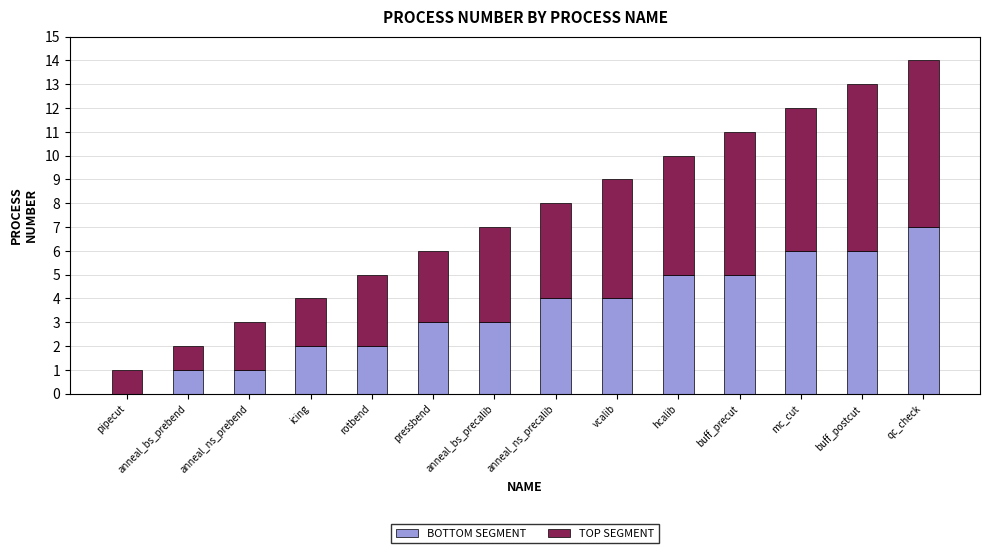

What is the total value across all series at vcalib?

9